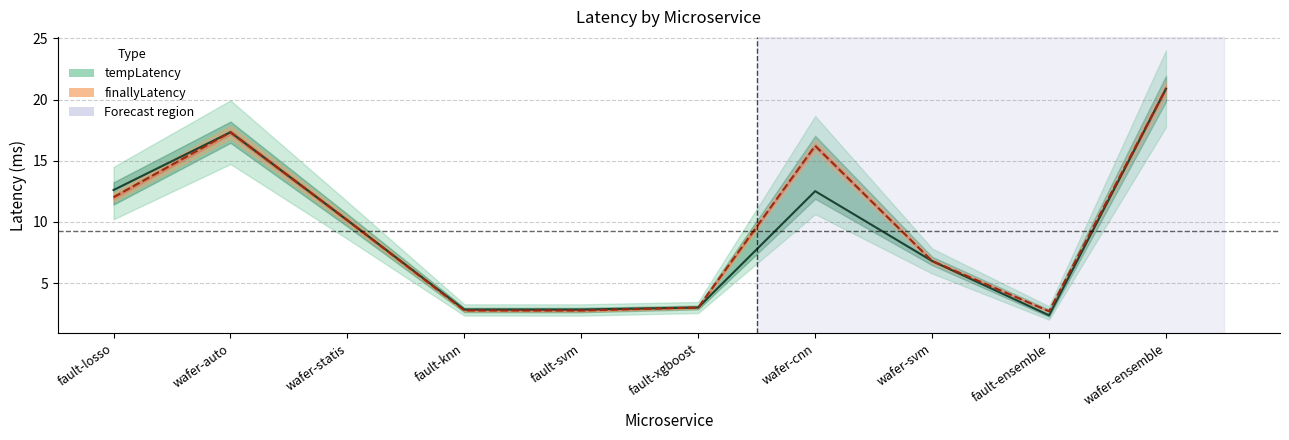

What value does the finallyLatency (line) series have at fault-xgboost?

3.0